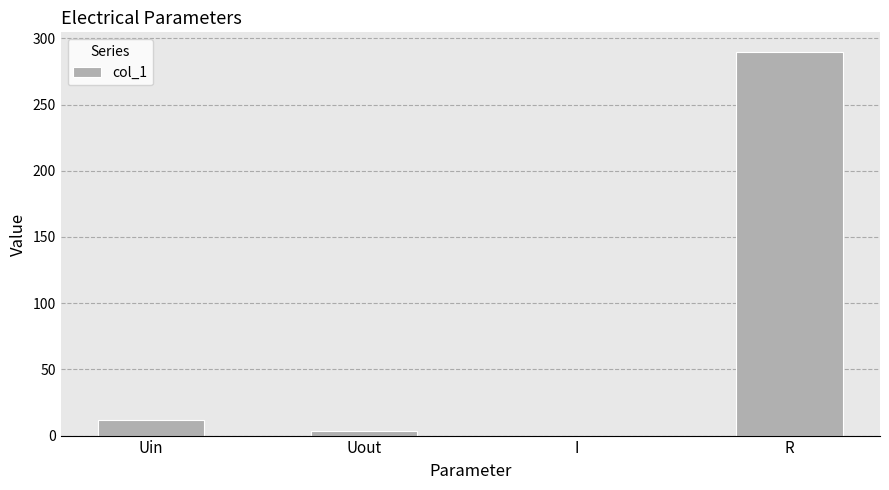

What is the sum of all values?

305.3